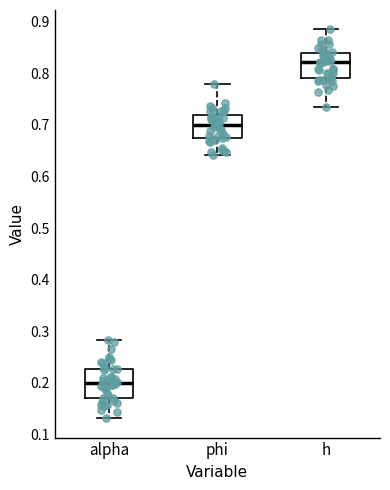

Reading left to right, transcribe this box plot: for each box, give where its median line is, the range the box spans, and where its two whiskers end, as read against the y-axis. The values are not printed on the chart, so give them approximately, as read against the axis.

alpha: median 0.20, box 0.17 to 0.23, whiskers 0.13 to 0.28
phi: median 0.70, box 0.67 to 0.72, whiskers 0.64 to 0.78
h: median 0.82, box 0.79 to 0.84, whiskers 0.73 to 0.88